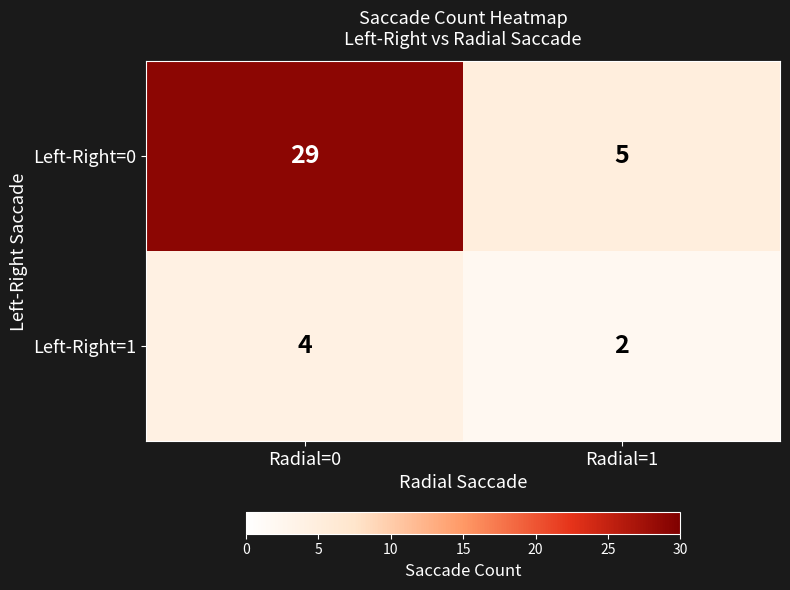

What is the total value across all series at Radial=1?

7